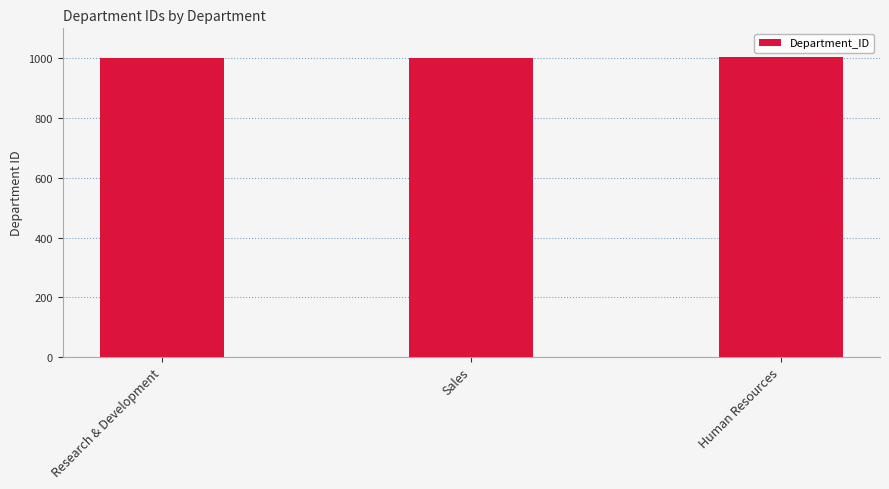

How many series are shown in this chart?

1